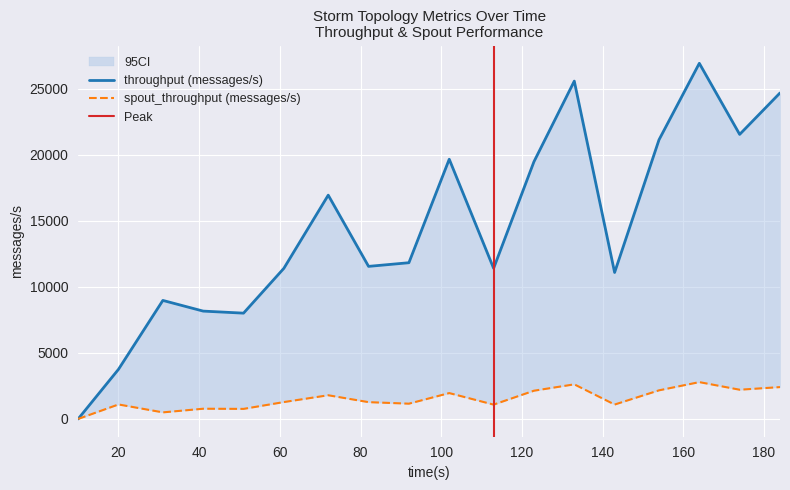

Is it true that throughput (messages/s) equals 26937 at 164?

True